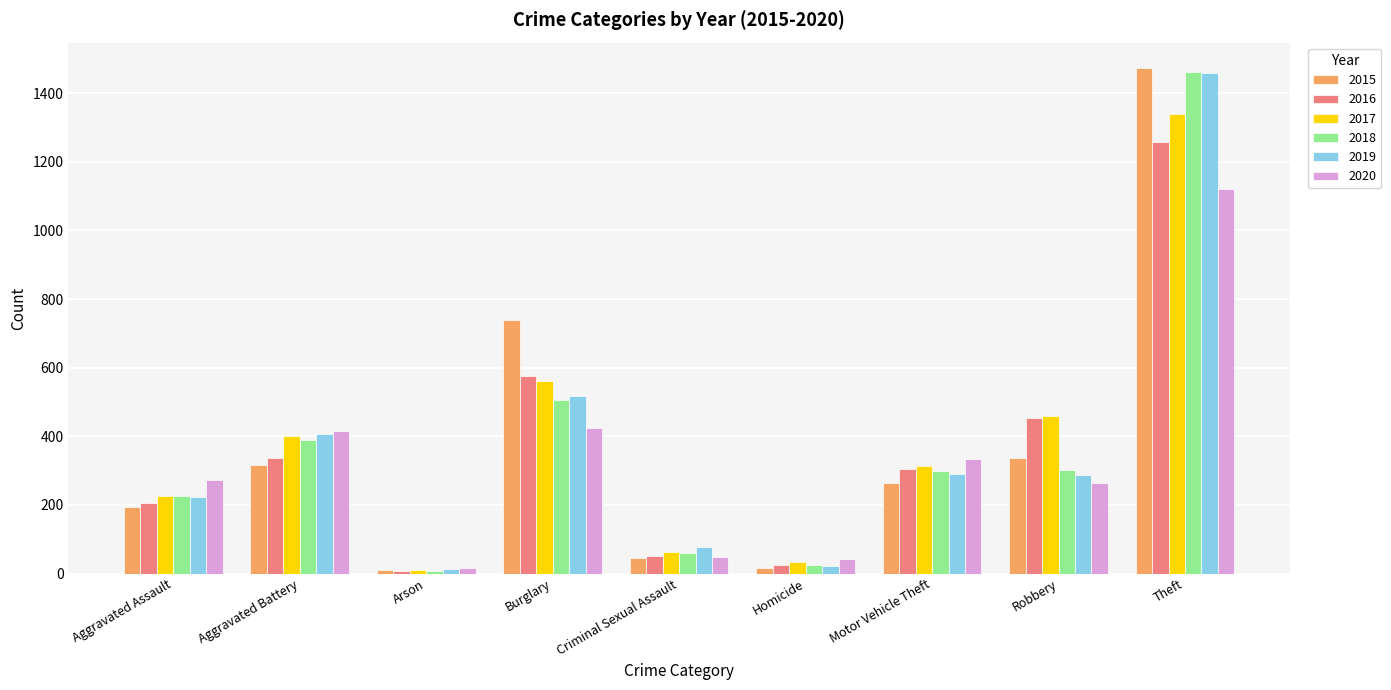

At which category is the sum across all series the highest?

Theft